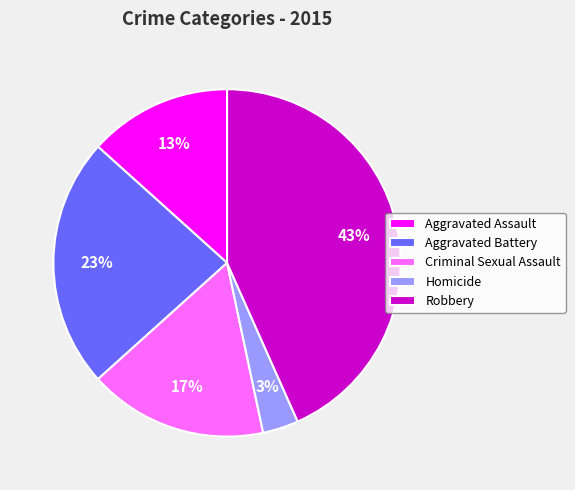

How many segments does this pie chart have?

5